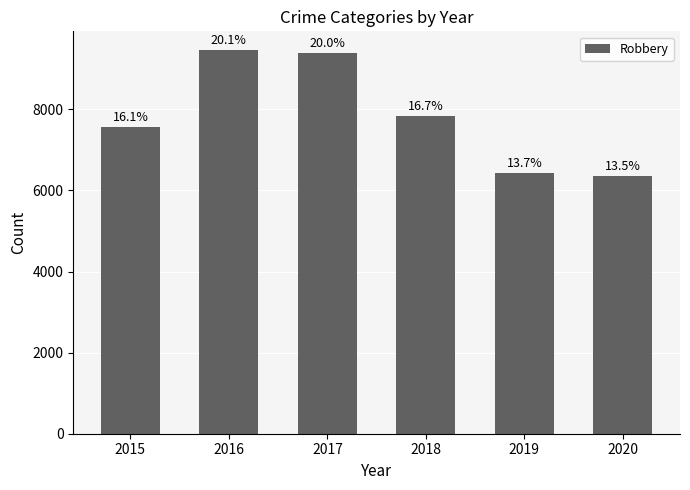

How many bars are there in total?

6